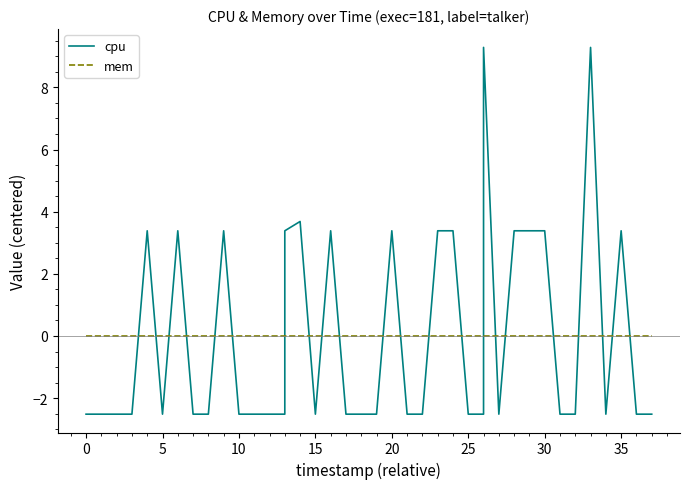

What are all the series names shown in the legend?

cpu, mem